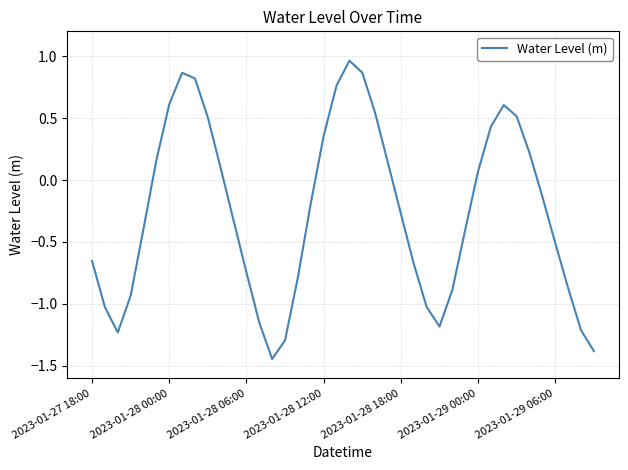

What is the difference between the maximum and minimum values?

2.4